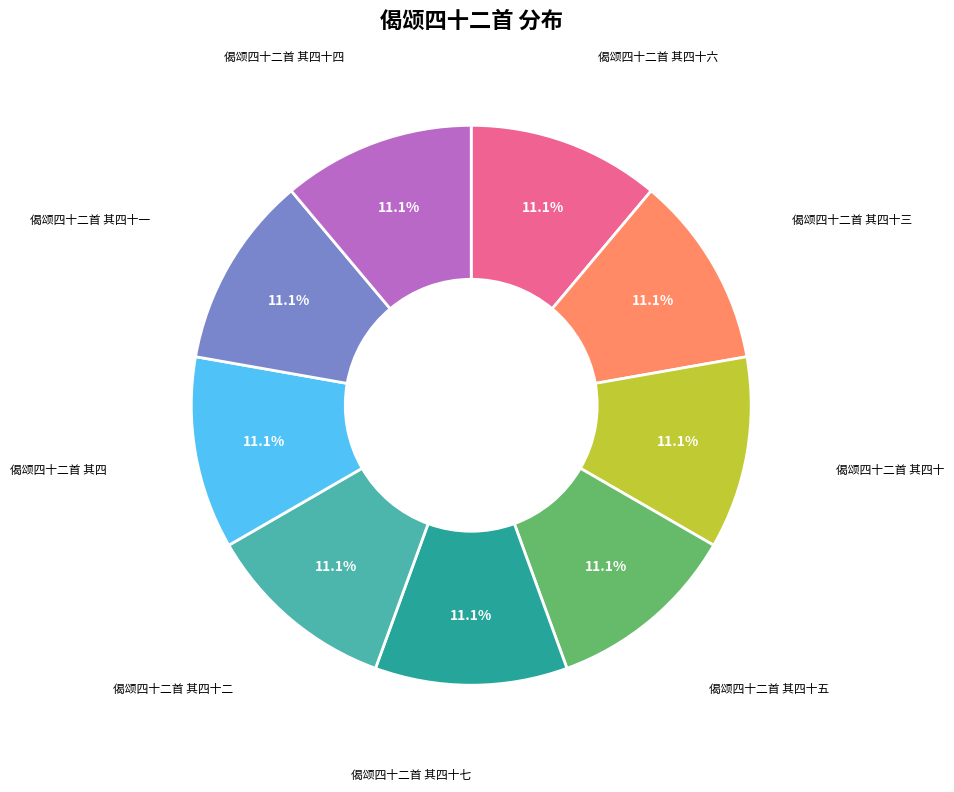

Is there a majority slice in this chart?

No